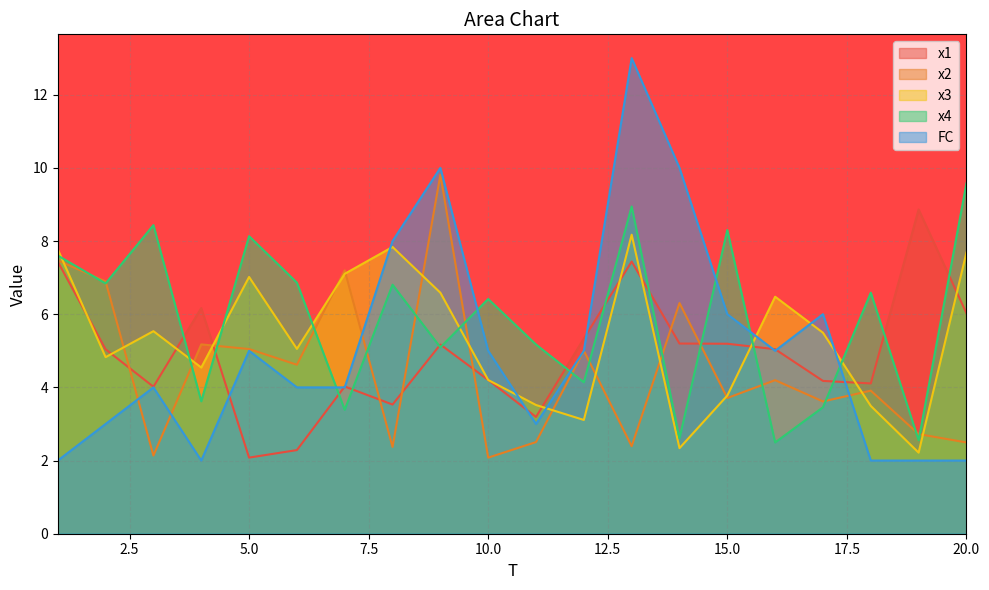

Where is the first local minimum for FC?

4